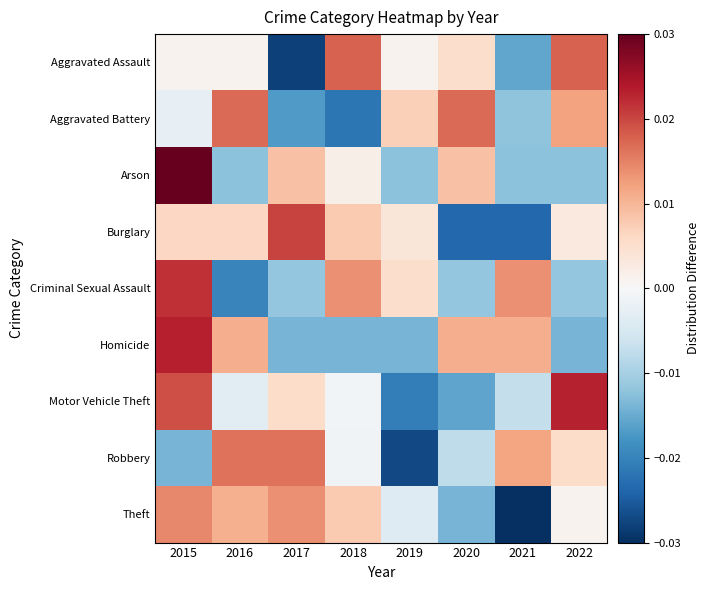

At which category does the chart reach its peak across all series?

2015